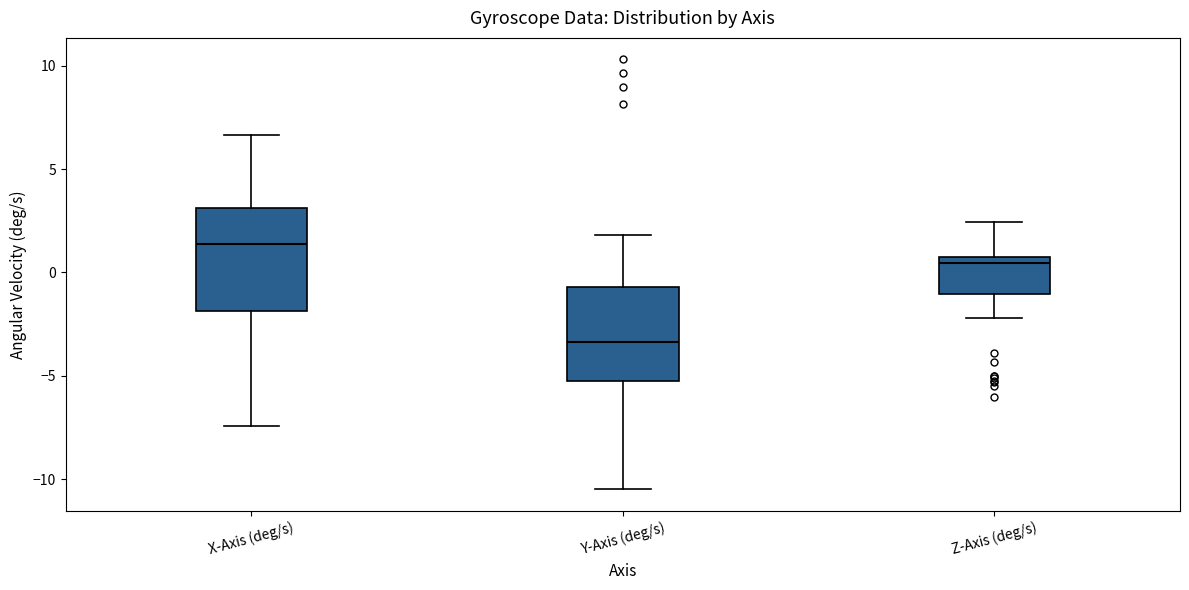

Where does the upper whisker of the box for Z-Axis (deg/s) end on the y-axis? The values are not printed on the chart, so give them approximately, as read against the axis.

2.5